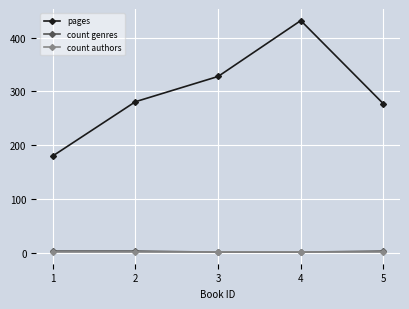

Reading left to right, transcribe all the data shown in this chart.

pages: 180	281	328	432	277
count genres: 3	3	1	1	3
count authors: 1	1	1	1	1